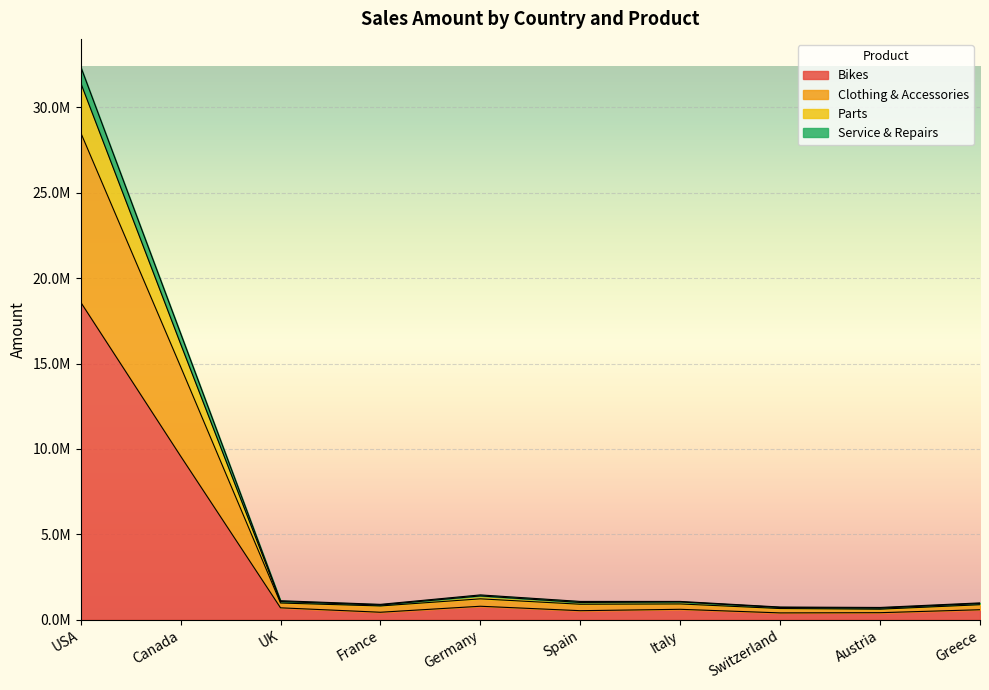

How many series are shown in this chart?

4